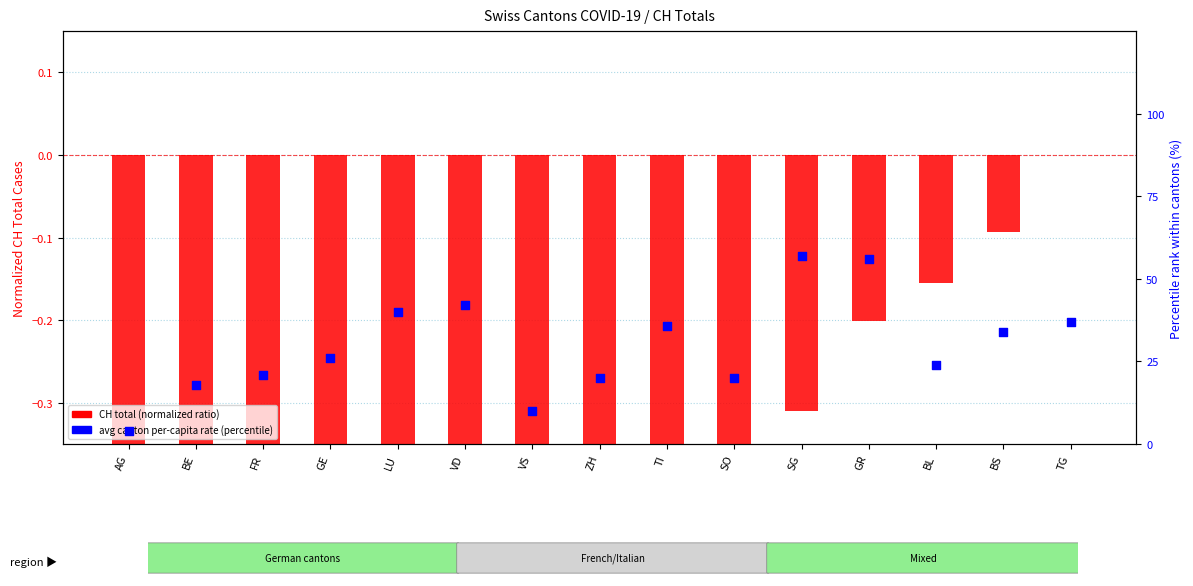

At which category is the sum across all series the highest?

SG